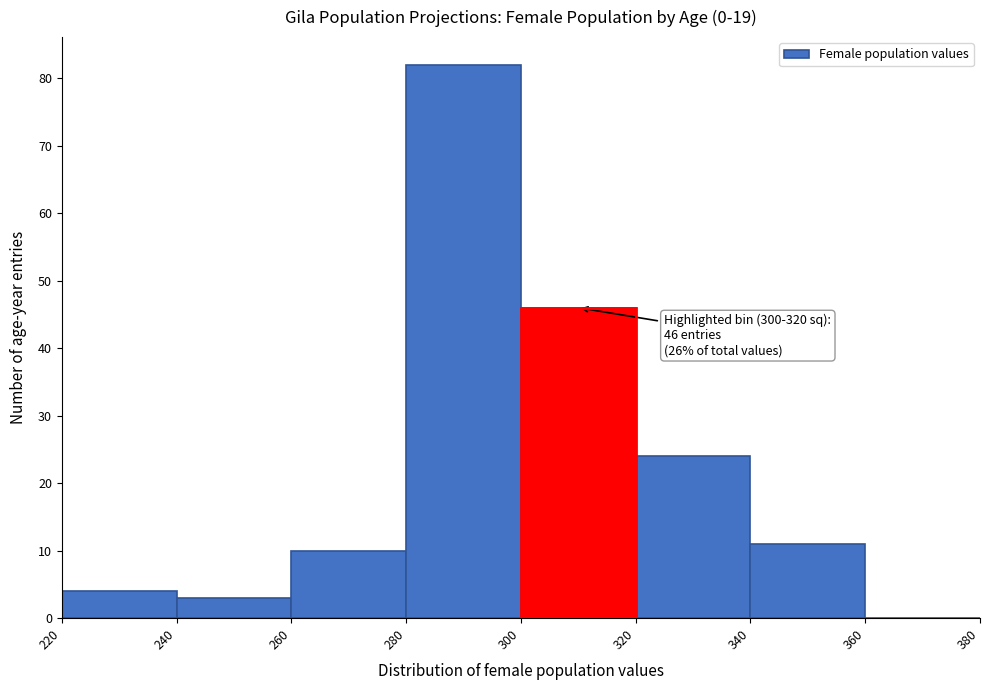

Which range on the x-axis has the tallest bar?

280 to 300